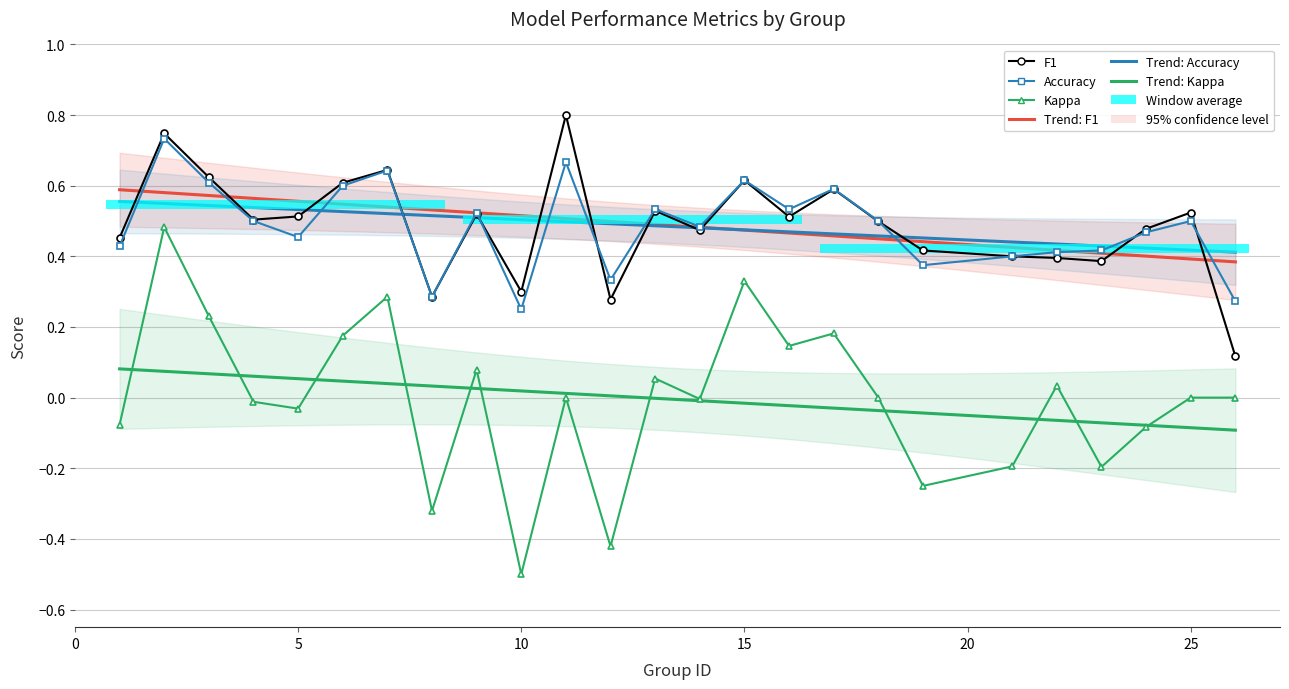

Reading left to right, extract all data points from this chart.

f1: 0.5	0.7	0.6	0.5	0.5	0.6	0.6	0.3	0.5	0.3	0.8	0.3	0.5	0.5	0.6	0.5	0.6	0.5	0.4	0.4	0.4	0.4	0.5	0.5	0.1
kappa: -0.1	0.5	0.2	-0.0	-0.0	0.2	0.3	-0.3	0.1	-0.5	0.0	-0.4	0.1	-0.0	0.3	0.1	0.2	0.0	-0.2	-0.2	0.0	-0.2	-0.1	0.0	0.0
accuracy: 0.4	0.7	0.6	0.5	0.5	0.6	0.6	0.3	0.5	0.2	0.7	0.3	0.5	0.5	0.6	0.5	0.6	0.5	0.4	0.4	0.4	0.4	0.5	0.5	0.3